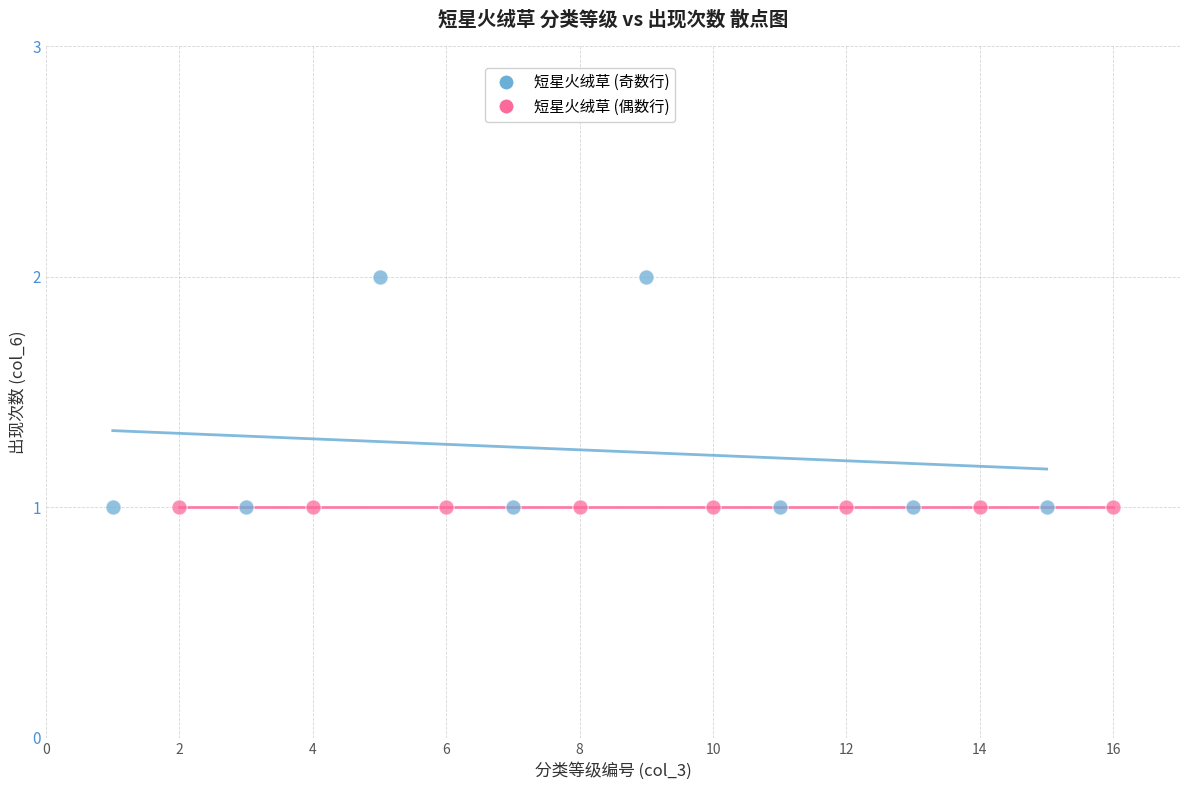

What are all the series names shown in the legend?

短星火绒草 (奇数行), 短星火绒草 (偶数行)